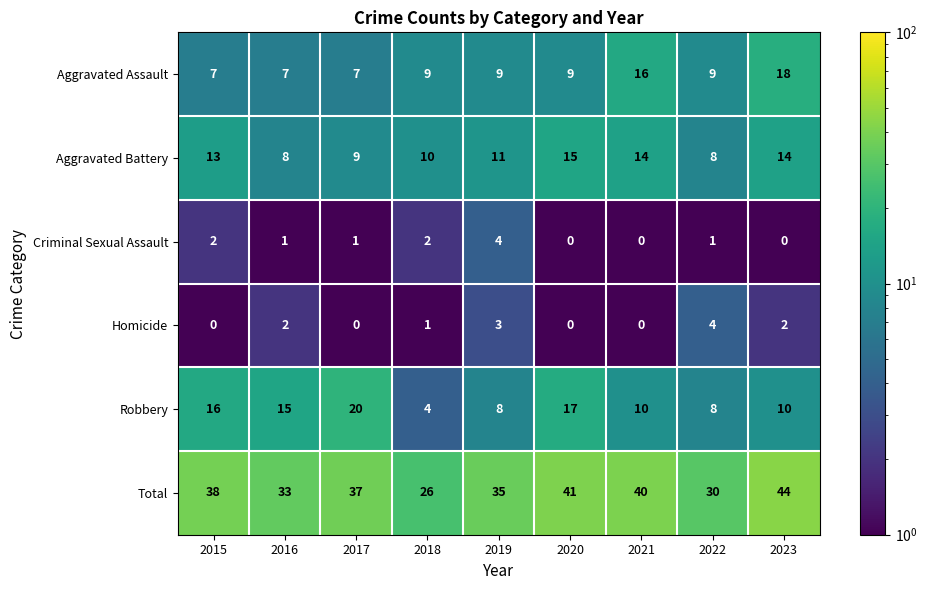

What is the approximate value of Robbery at 2019, to the nearest 10?

10